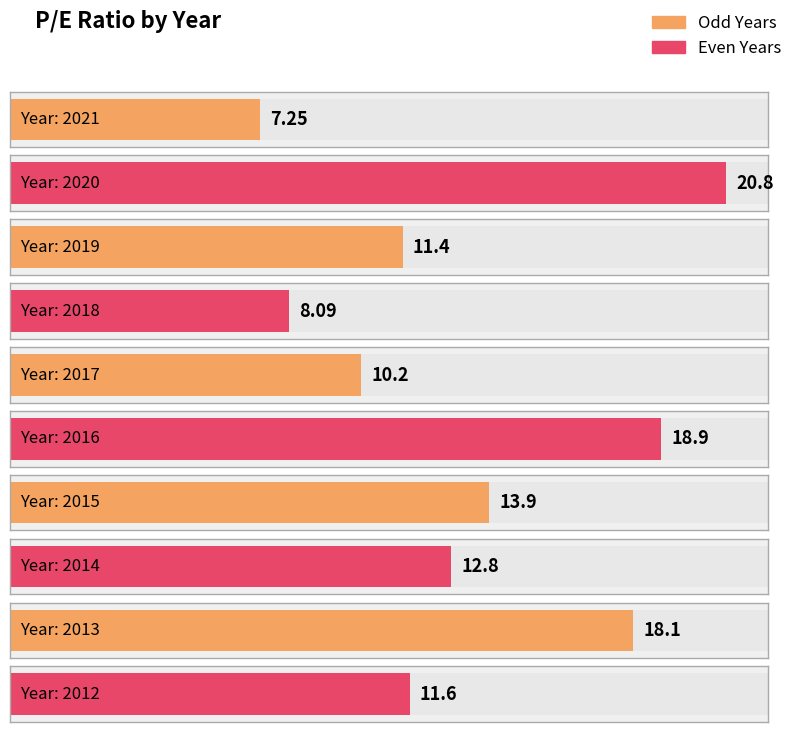

What is the value of the 2nd bar from the left?

20.8